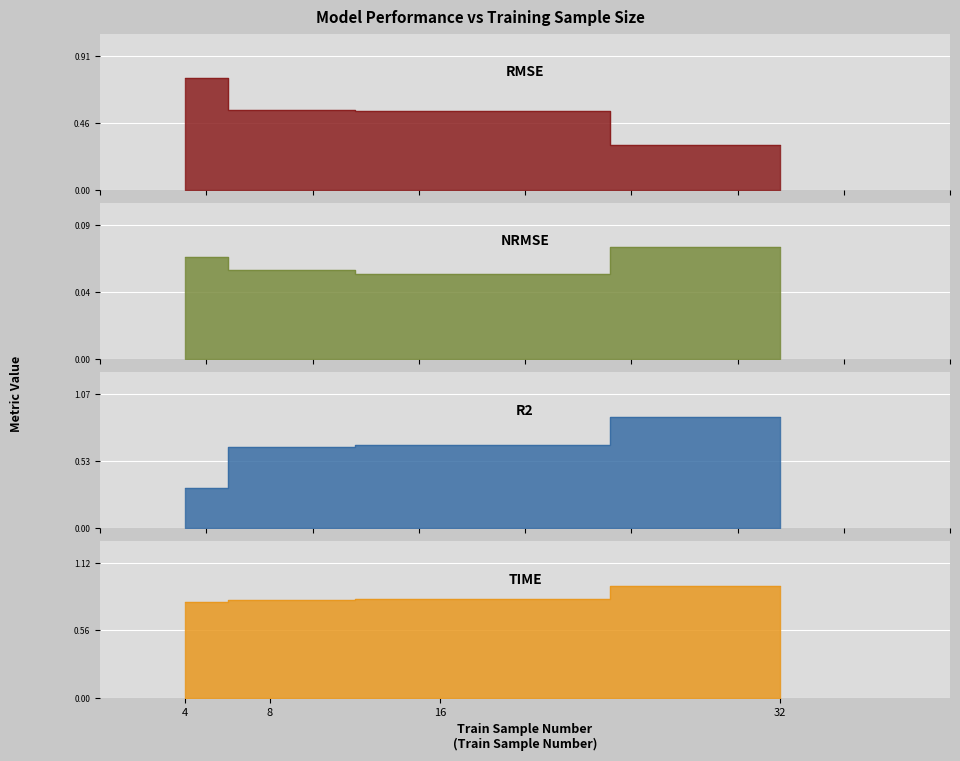

Is it true that nrmse equals 0.1 at 16?

True